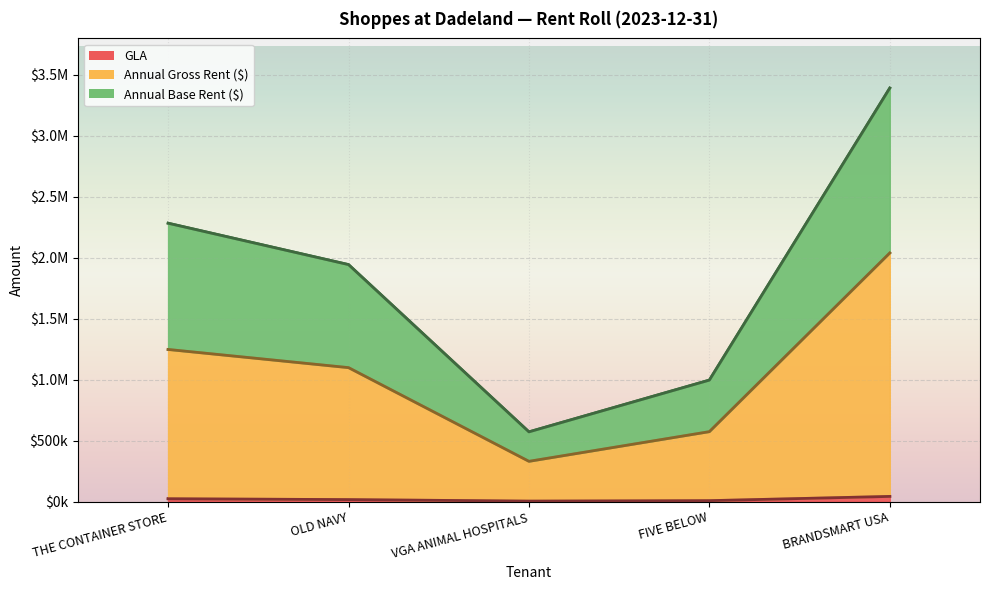

What is the label of the 4th point from the left?

FIVE BELOW